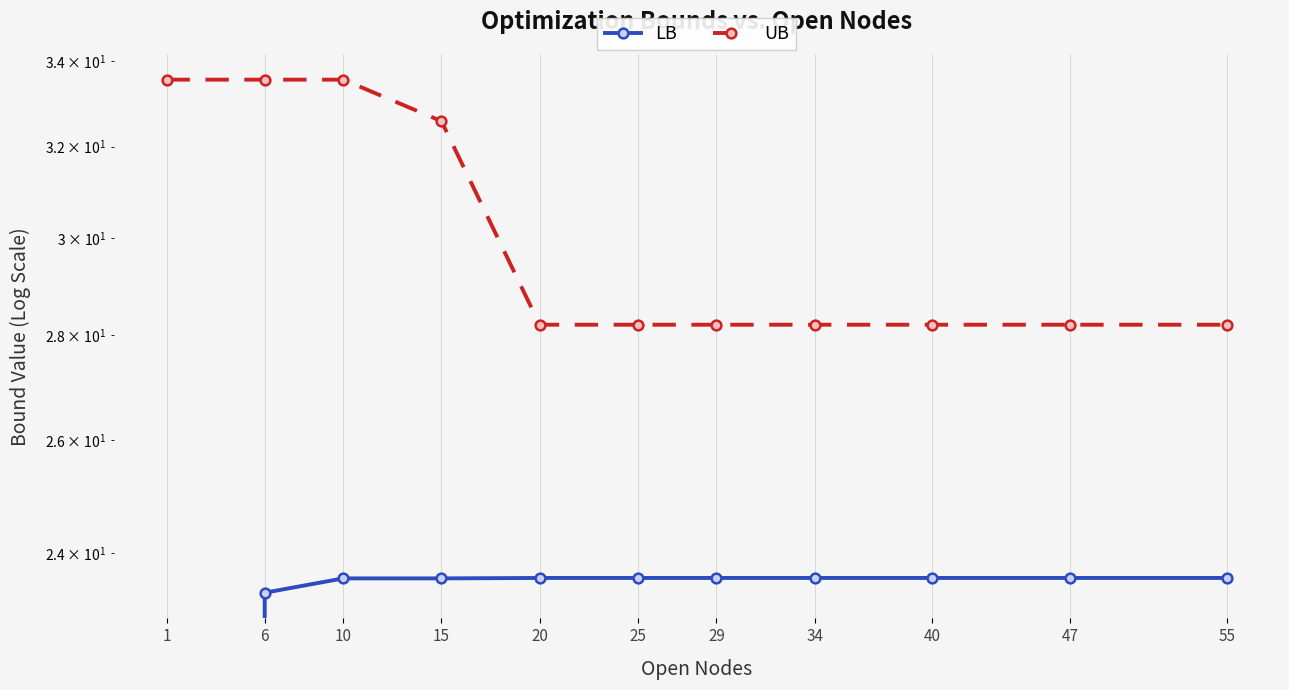

What is the difference between the maximum and minimum values in the UB series?

5.3